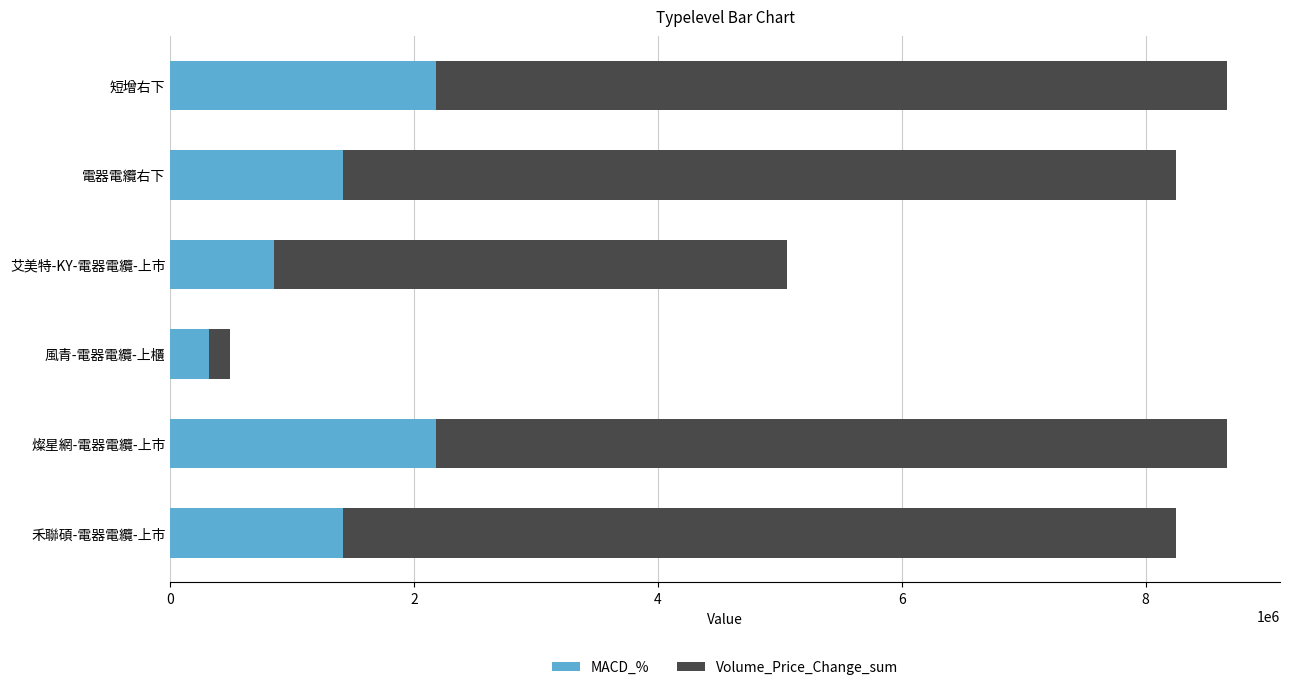

What is the total value across all series at 電器電纜右下?

8249750